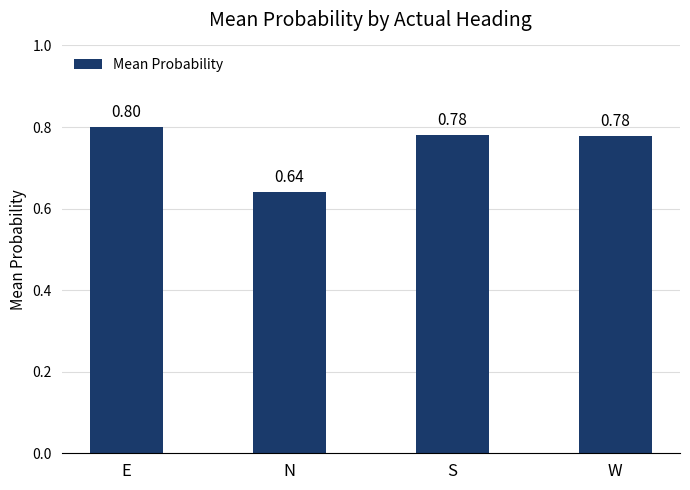

At which category does the chart reach its minimum across all series?

N